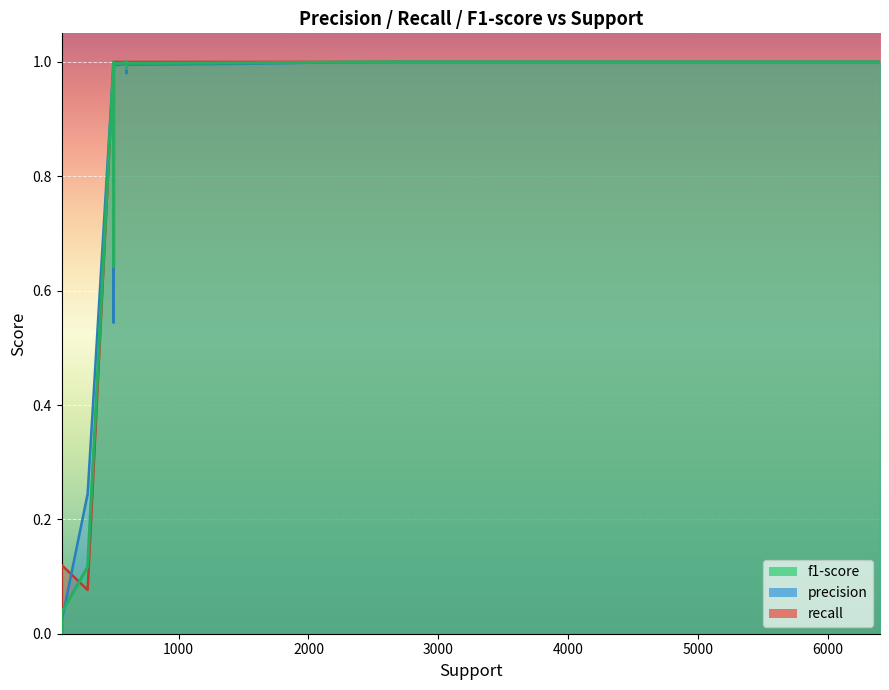

Reading right to left, what are all the values shown in this chart?

f1-score: 500=1.0	2700=1.0	2300=1.0	600=1.0	500=0.6	100=0.0	100=0.0	300=0.1	100=0.0	600=1.0	600=1.0	100=0.0	100=0.0	1500=1.0	500=1.0	600=1.0	6400=1.0
precision: 500=1.0	2700=1.0	2300=1.0	600=1.0	500=0.5	100=0.0	100=0.0	300=0.2	100=0.0	600=1.0	600=1.0	100=0.0	100=0.0	1500=1.0	500=1.0	600=1.0	6400=1.0
recall: 500=1.0	2700=1.0	2300=1.0	600=1.0	500=0.8	100=0.1	100=0.0	300=0.1	100=0.0	600=1.0	600=1.0	100=0.0	100=0.0	1500=1.0	500=1.0	600=1.0	6400=1.0